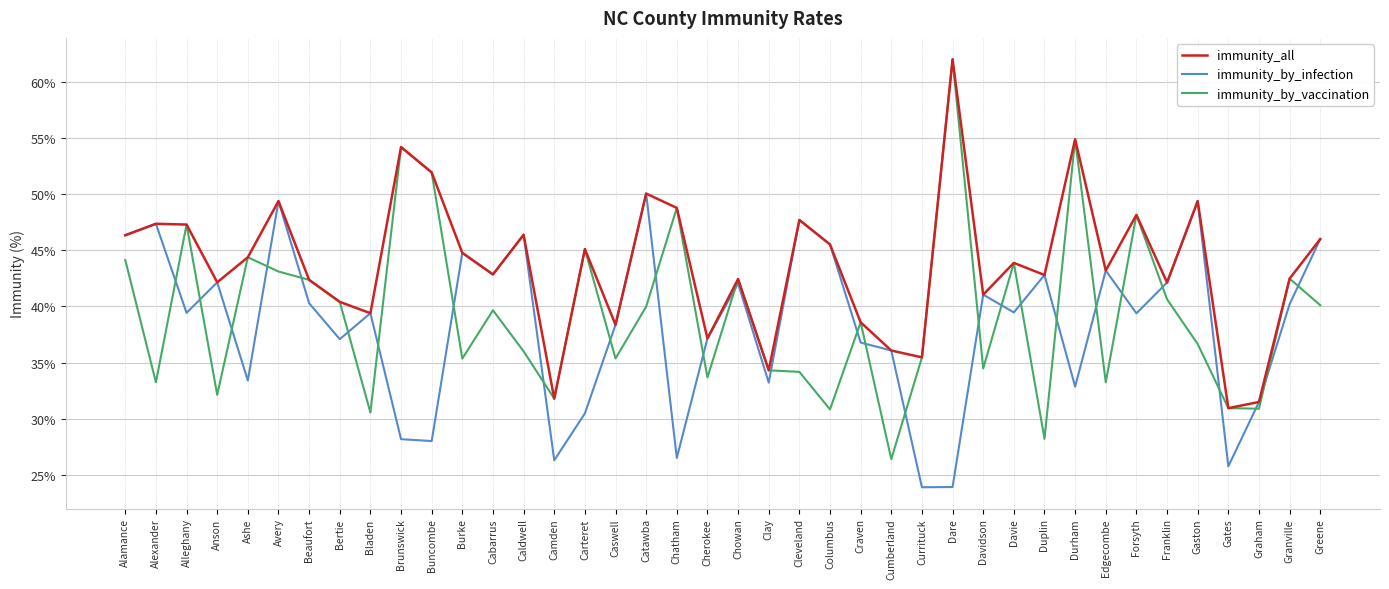

True or false: immunity_by_infection has a value of 46.4 at Caldwell.

True